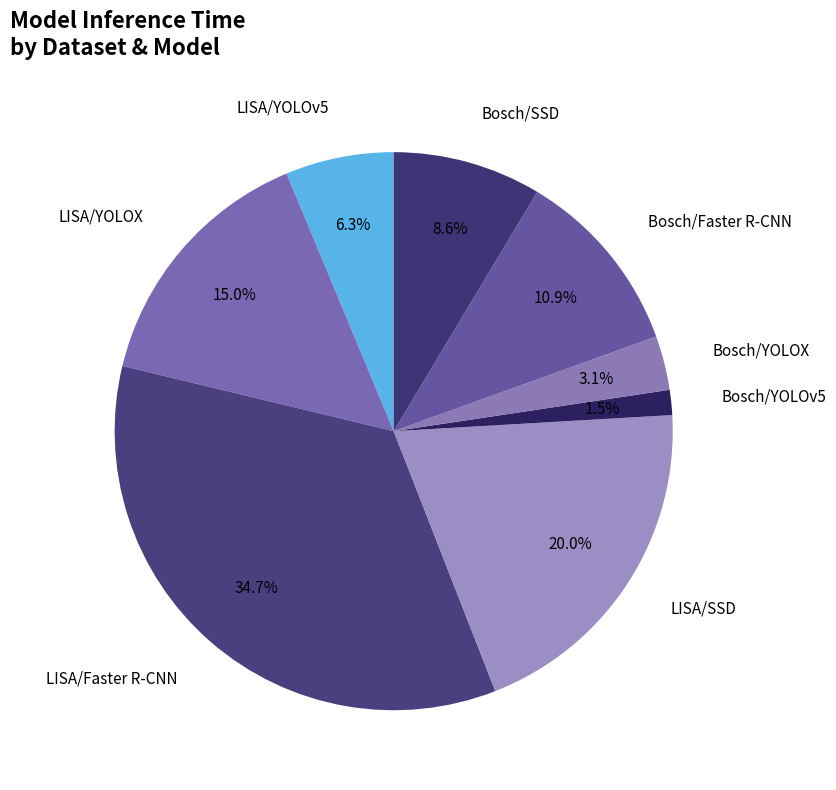

To the nearest percent, what is the difference between the LISA/YOLOv5 and LISA/SSD slice percentages?

14%